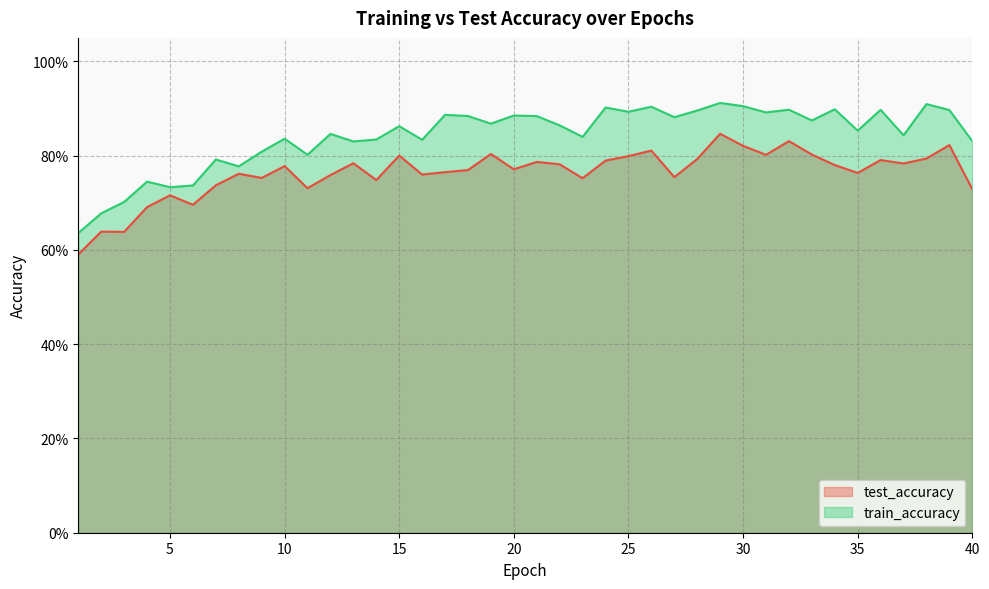

True or false: train_accuracy and test_accuracy intersect in this chart.

False